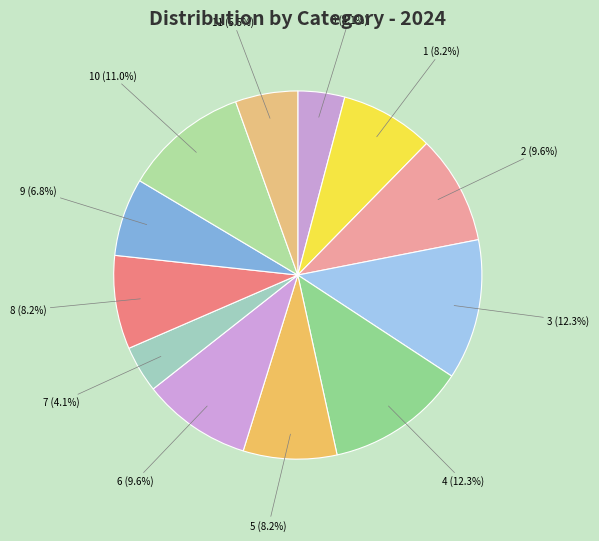

Is the sum of 1 (8.2%) and 9 (6.8%) greater than half?

No